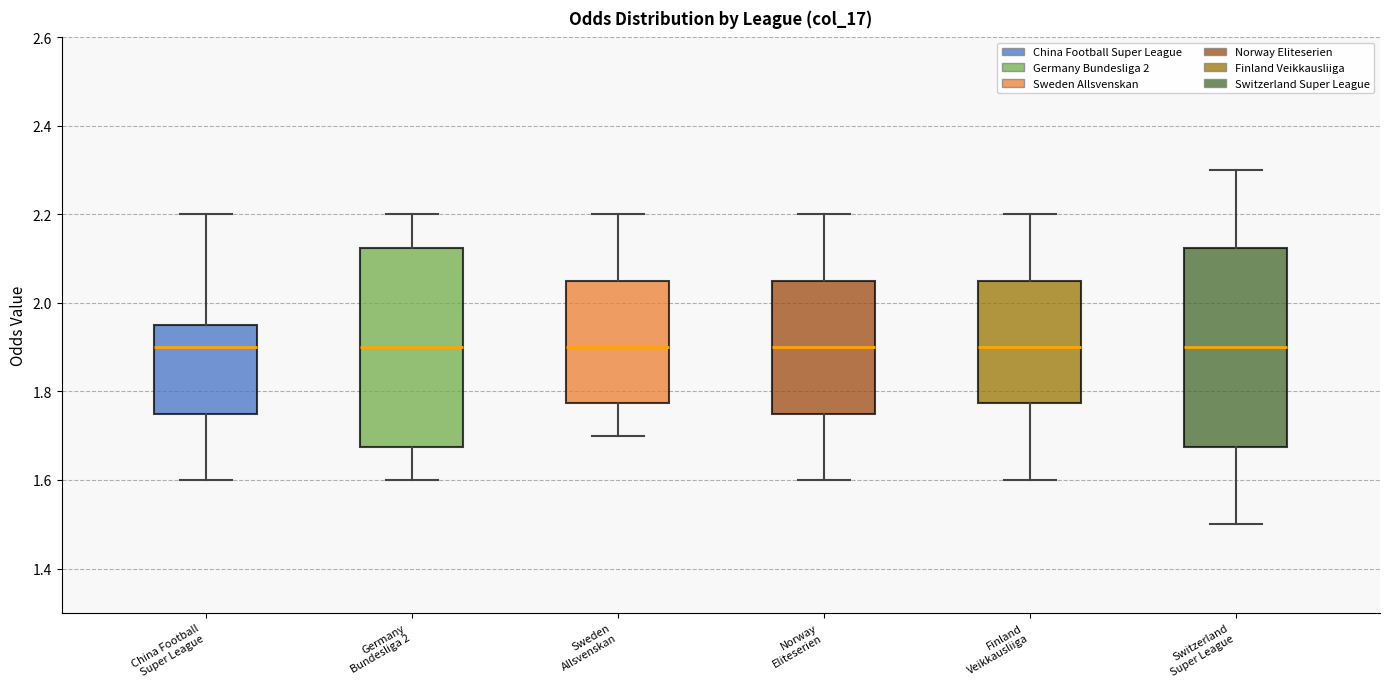

Reading left to right, read every box against the y-axis: the position of its median line, the range the box covers, and the ends of its whiskers. The values are not printed on the chart, so give them approximately, as read against the axis.

China Football Super League: median 1.90, box 1.76 to 1.96, whiskers 1.60 to 2.20
Germany Bundesliga 2: median 1.90, box 1.68 to 2.12, whiskers 1.60 to 2.20
Sweden Allsvenskan: median 1.90, box 1.78 to 2.06, whiskers 1.70 to 2.20
Norway Eliteserien: median 1.90, box 1.76 to 2.06, whiskers 1.60 to 2.20
Finland Veikkausliiga: median 1.90, box 1.78 to 2.06, whiskers 1.60 to 2.20
Switzerland Super League: median 1.90, box 1.68 to 2.12, whiskers 1.50 to 2.30